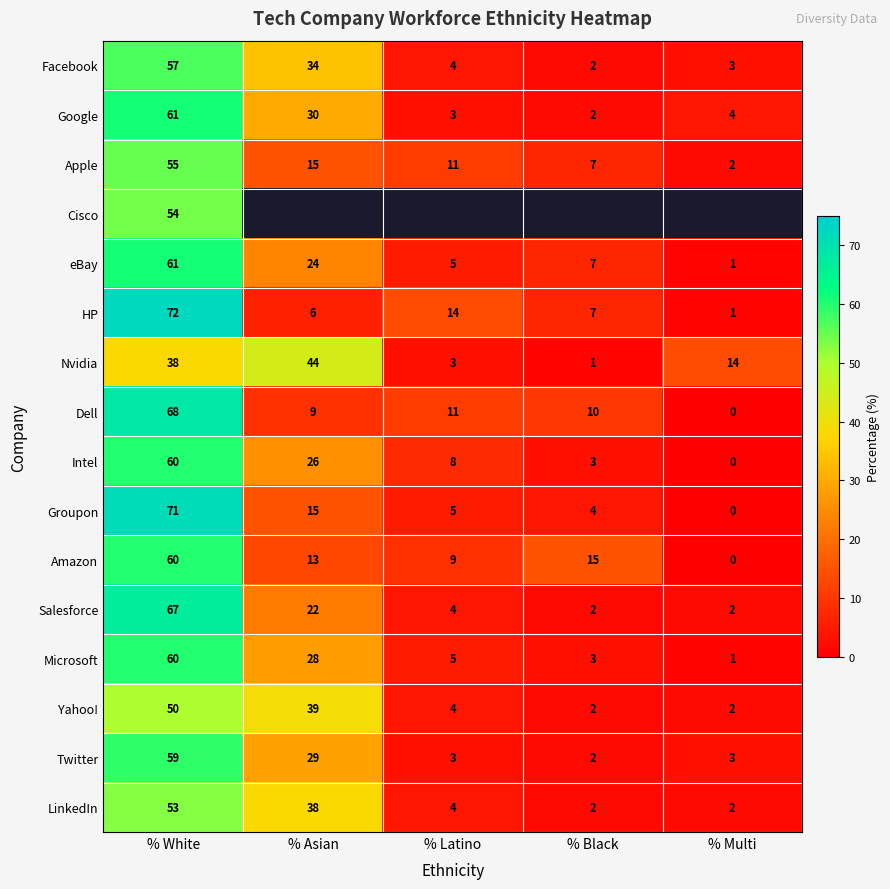

What is the difference between the Microsoft values at % Latino and % Asian?

23